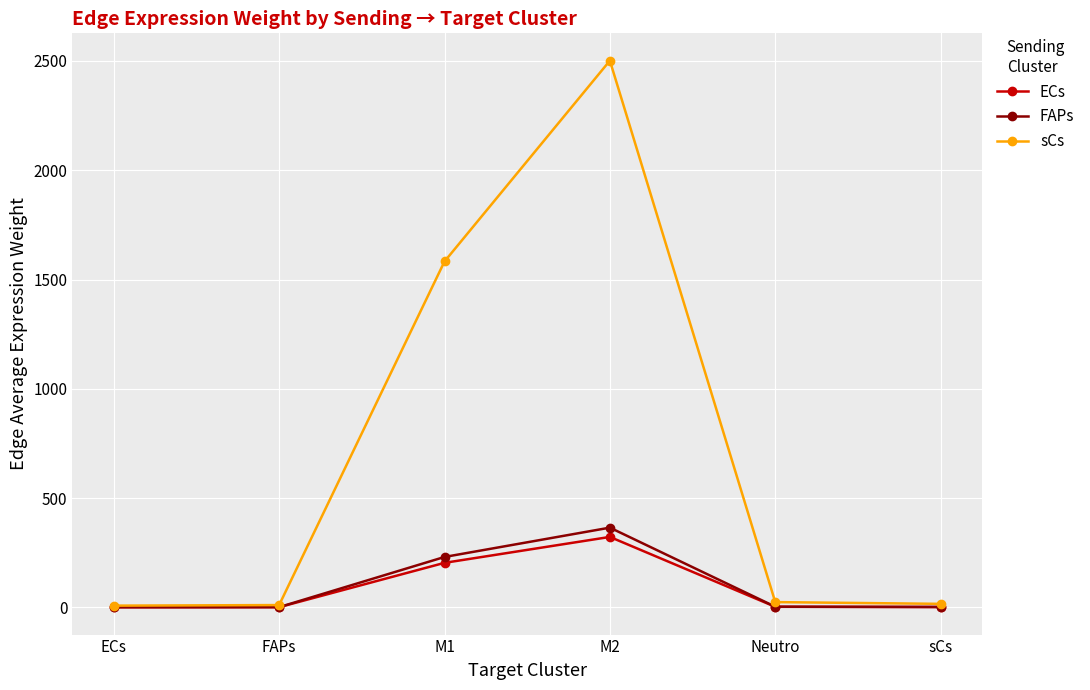

What is the maximum value shown in the chart?

2501.5